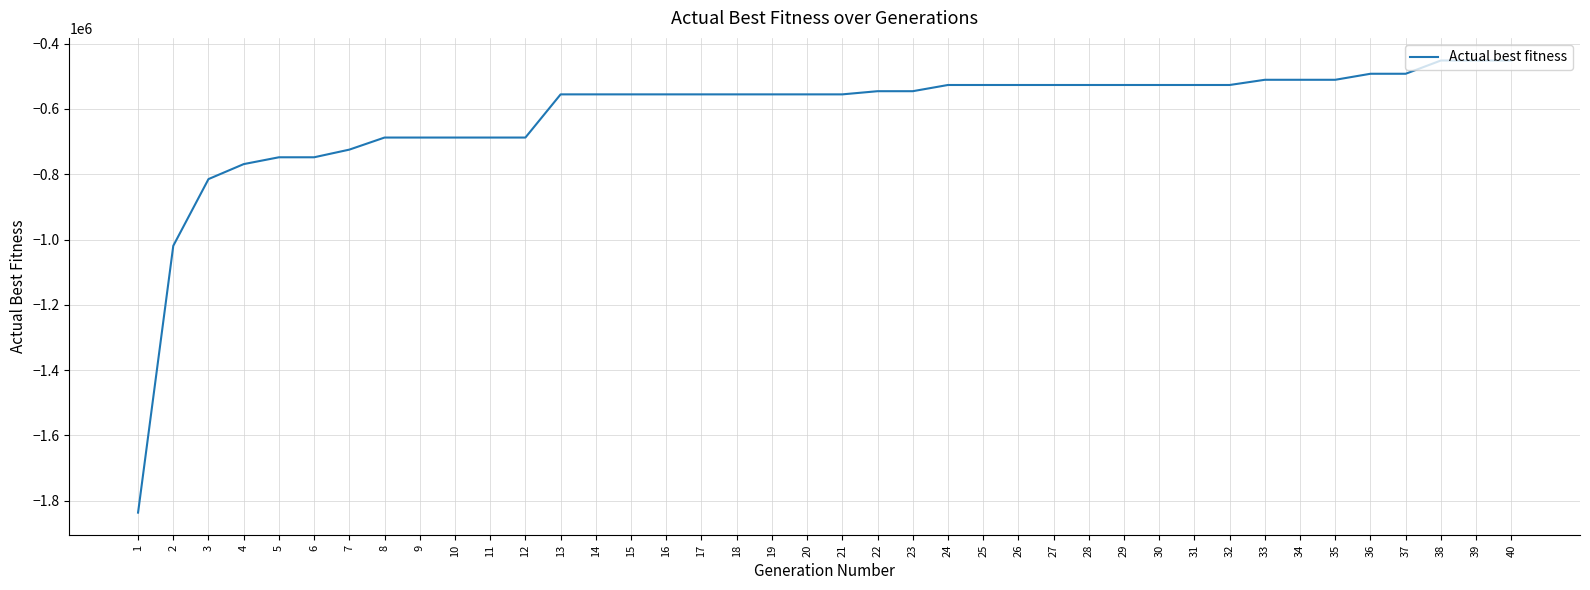

Is it true that the value at 33 is -510650?

True